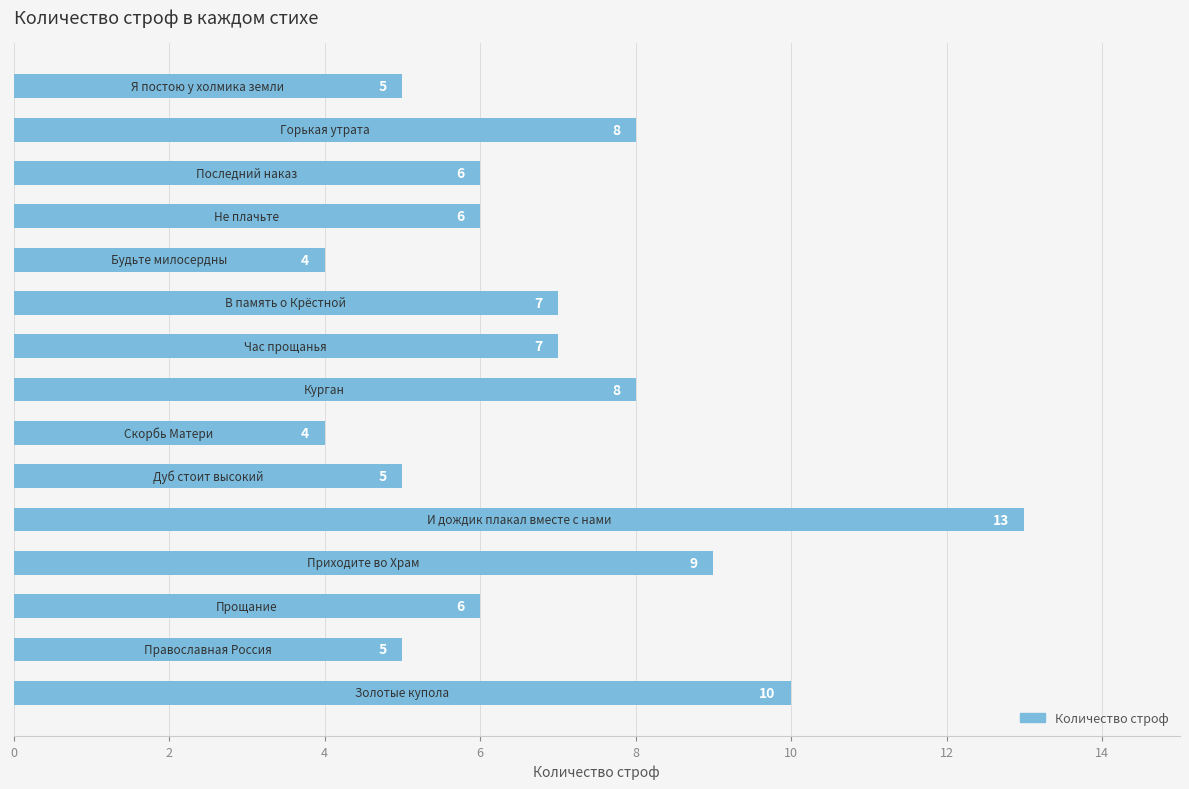

What is the difference between the second highest and second lowest values?

6